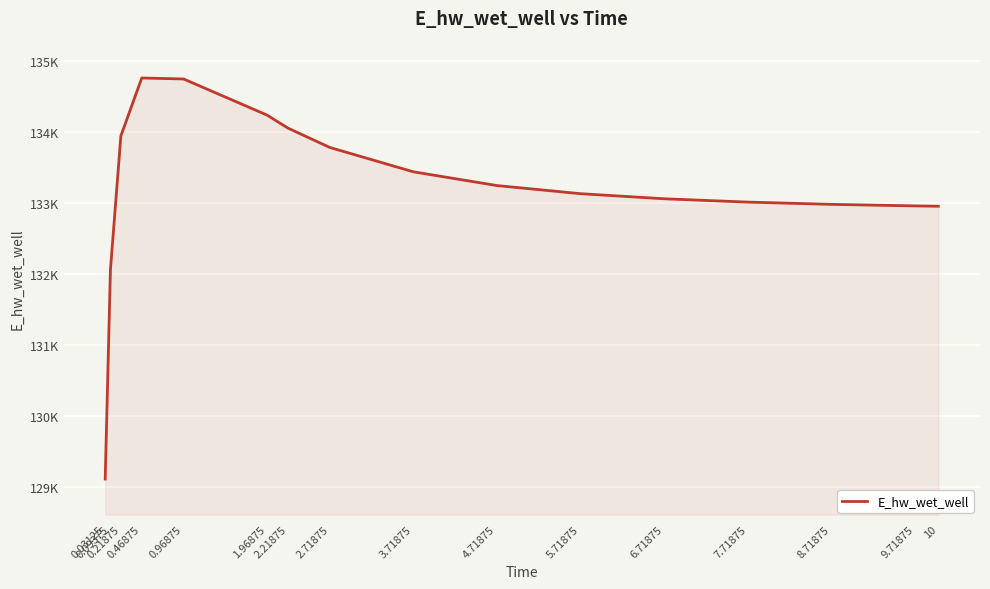

Reading left to right, list all the values displayed in this chart.

129117.7	132059.4	133942.0	134755.5	134741.7	134233.3	134050.4	133779.0	133436.6	133243.2	133129.0	133057.7	133010.9	132979.2	132957.3	132952.7